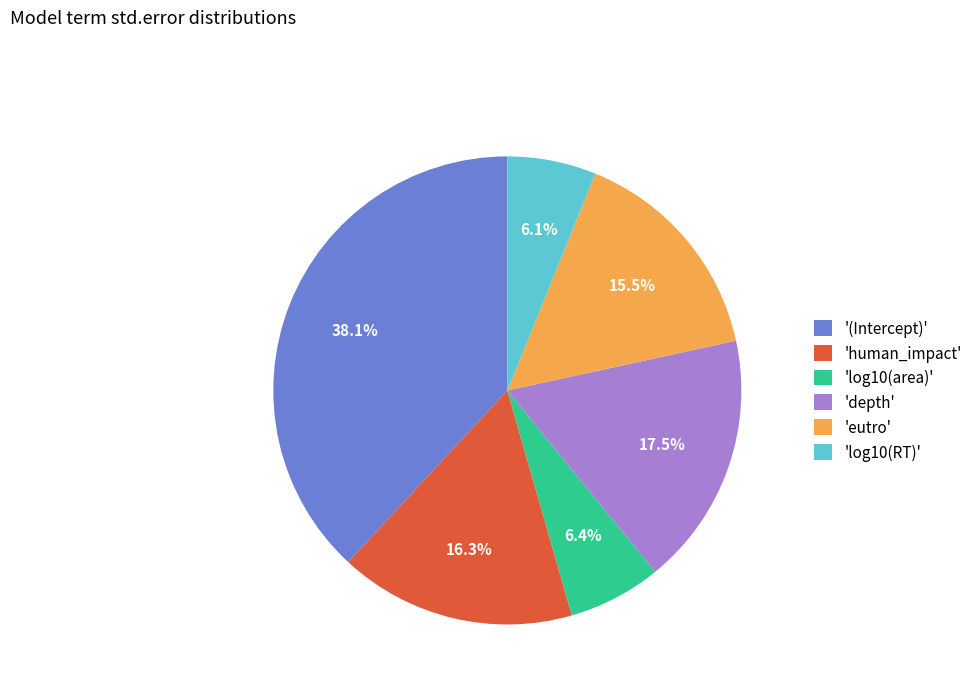

What percentage is NOT represented by 'log10(area)'?

93.6%